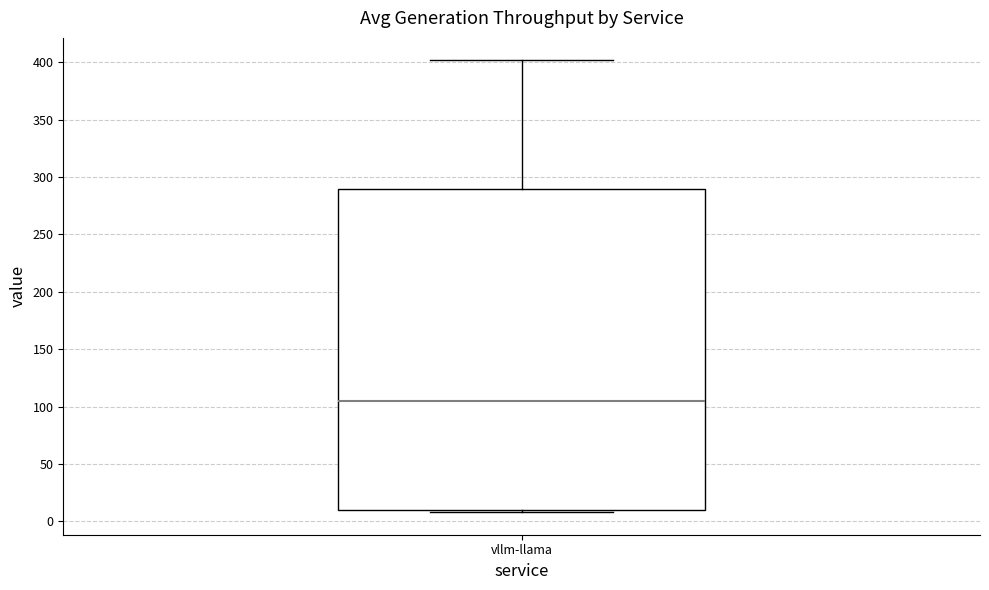

Read this box plot against the y-axis: the position of the median line, the range covered by the box, and the ends of both whiskers. The values are not printed on the chart, so give them approximately, as read against the axis.

median 105, box 10 to 290, whiskers 10 (just below the box's lower edge) to 400